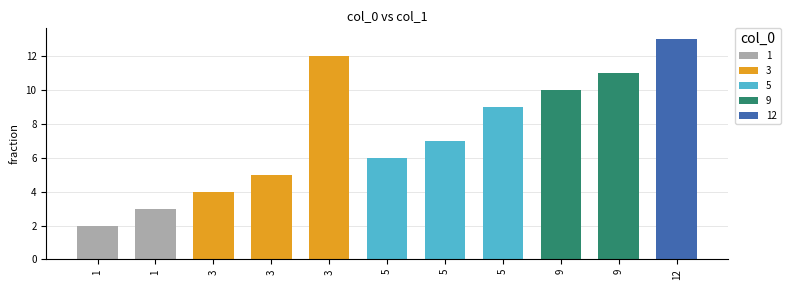

Between 5 and 3, which is larger?

3